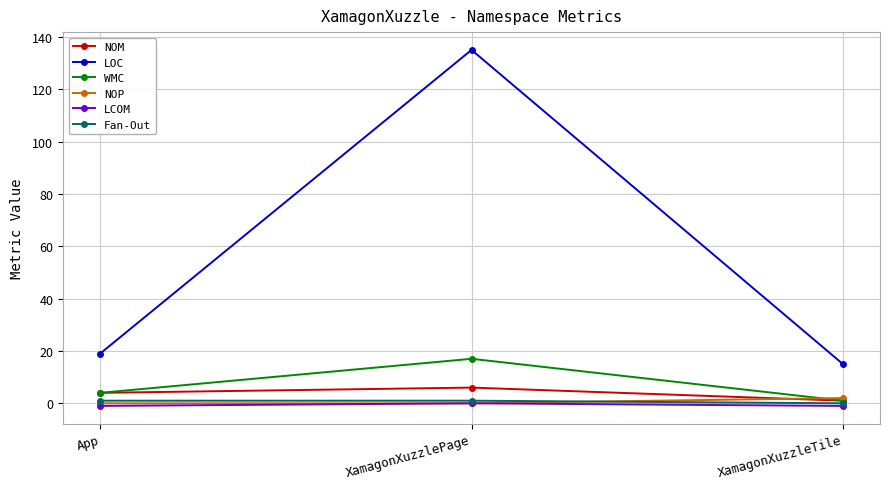

What is the greatest value displayed?

135